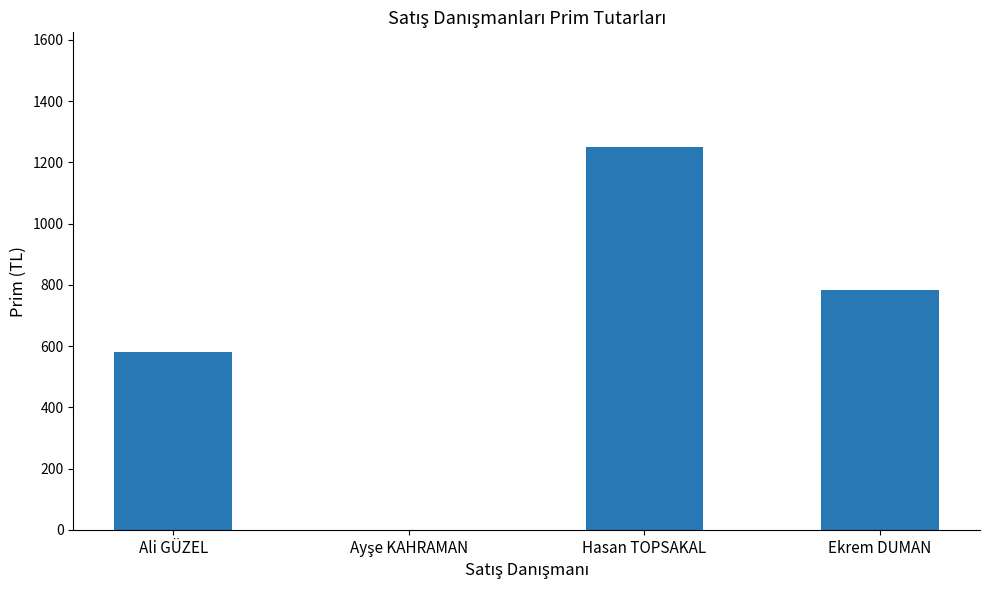

Between Ali GÜZEL and Ekrem DUMAN, which is larger?

Ekrem DUMAN